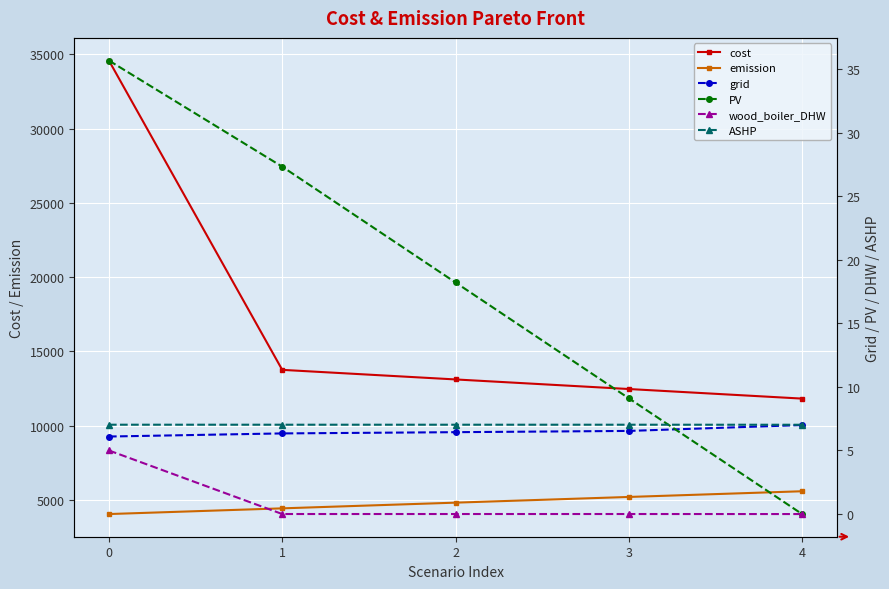

What is the total value across all series at 2?

17941.4